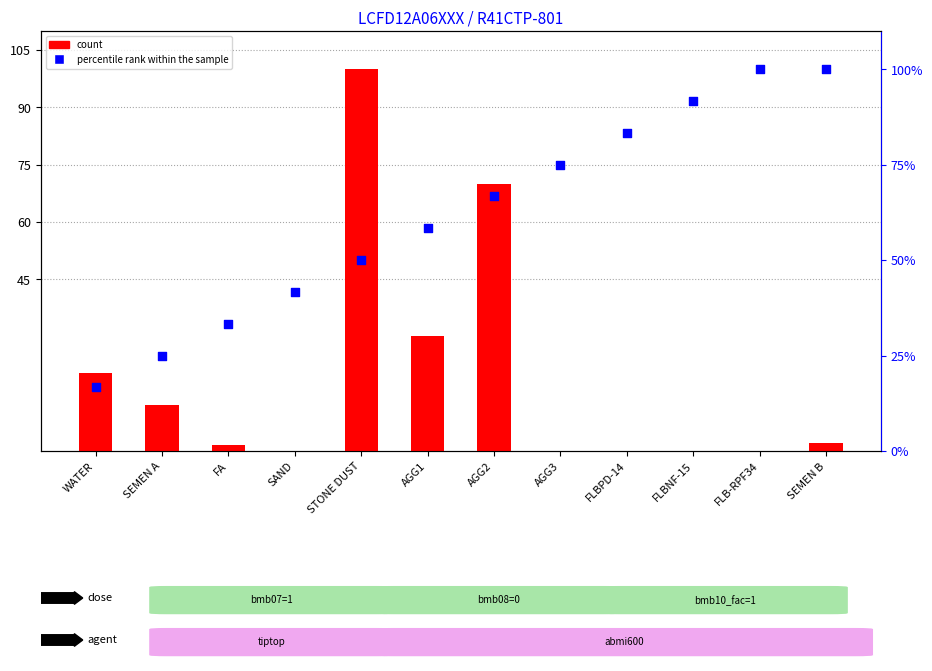

Which series contains the lowest Y value?

count